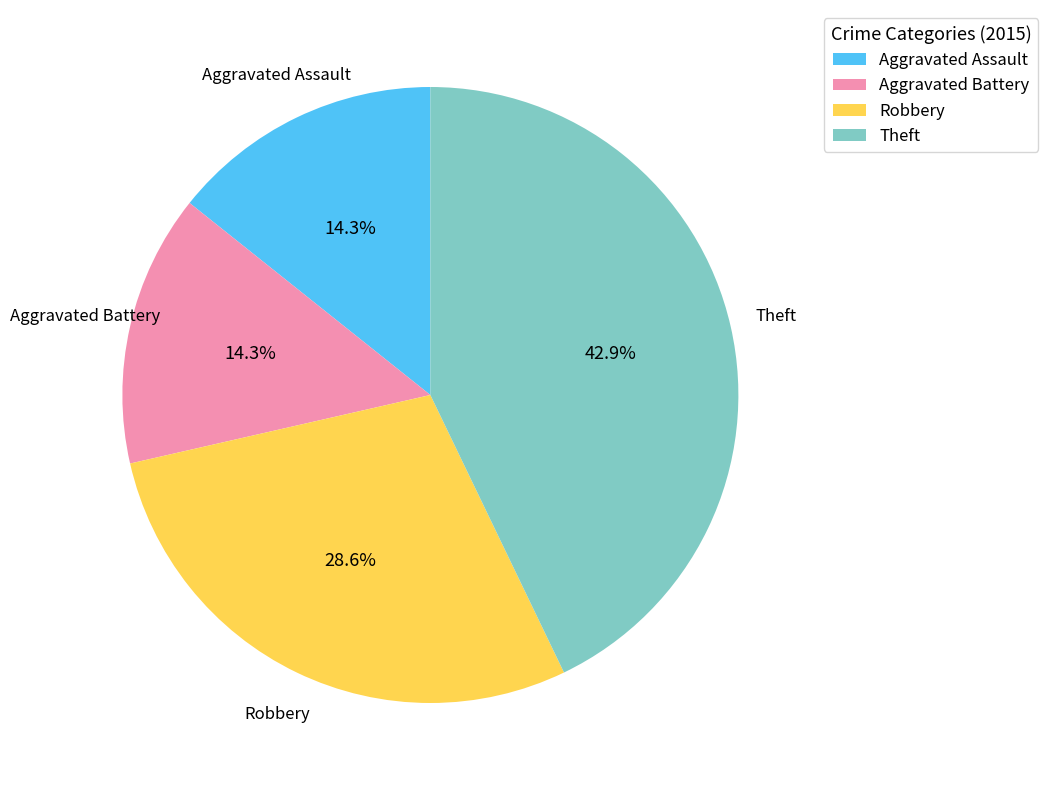

To the nearest percent, what is the difference between the Robbery and Aggravated Battery slice percentages?

14%